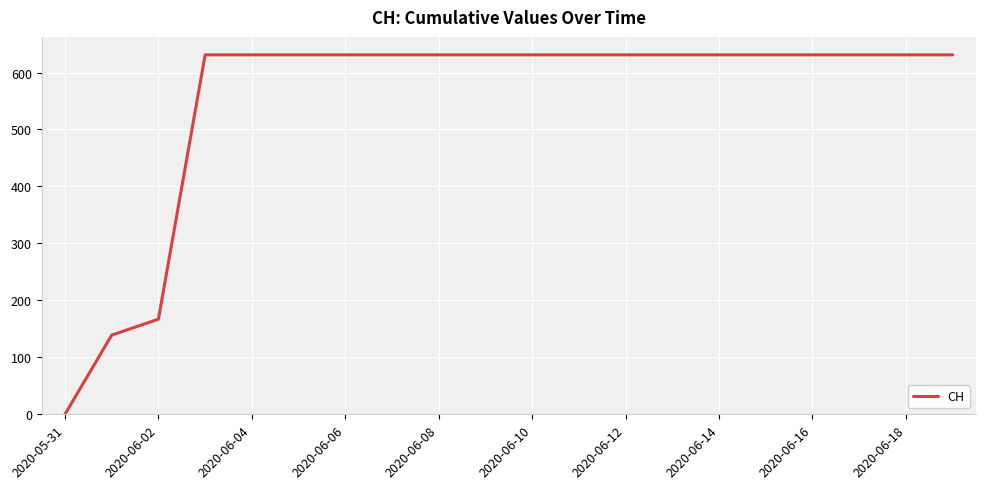

Is this an area chart (filled region under the line)?

No